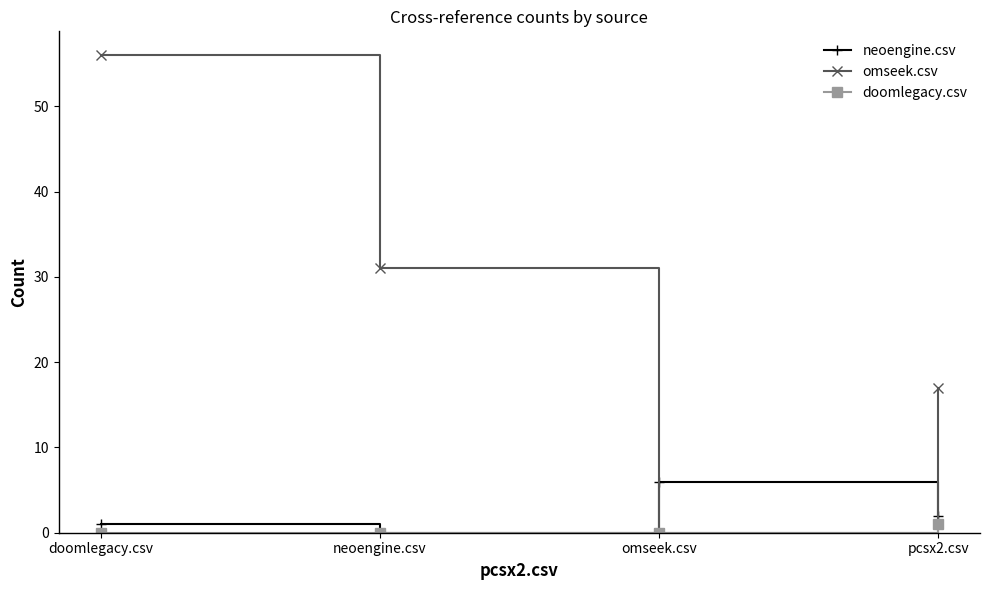

What is the difference between the omseek.csv values at doomlegacy.csv and neoengine.csv?

25